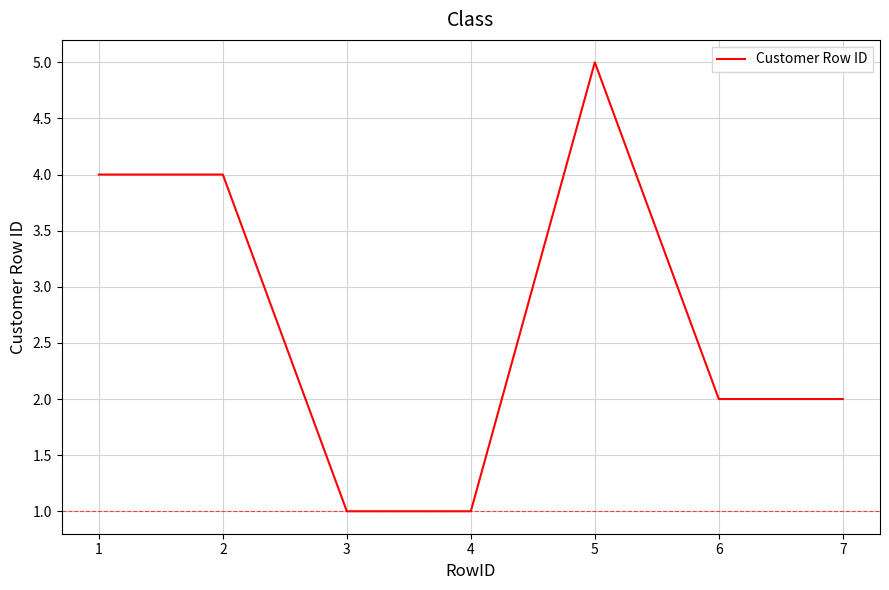

How many categories are shown in the chart?

7